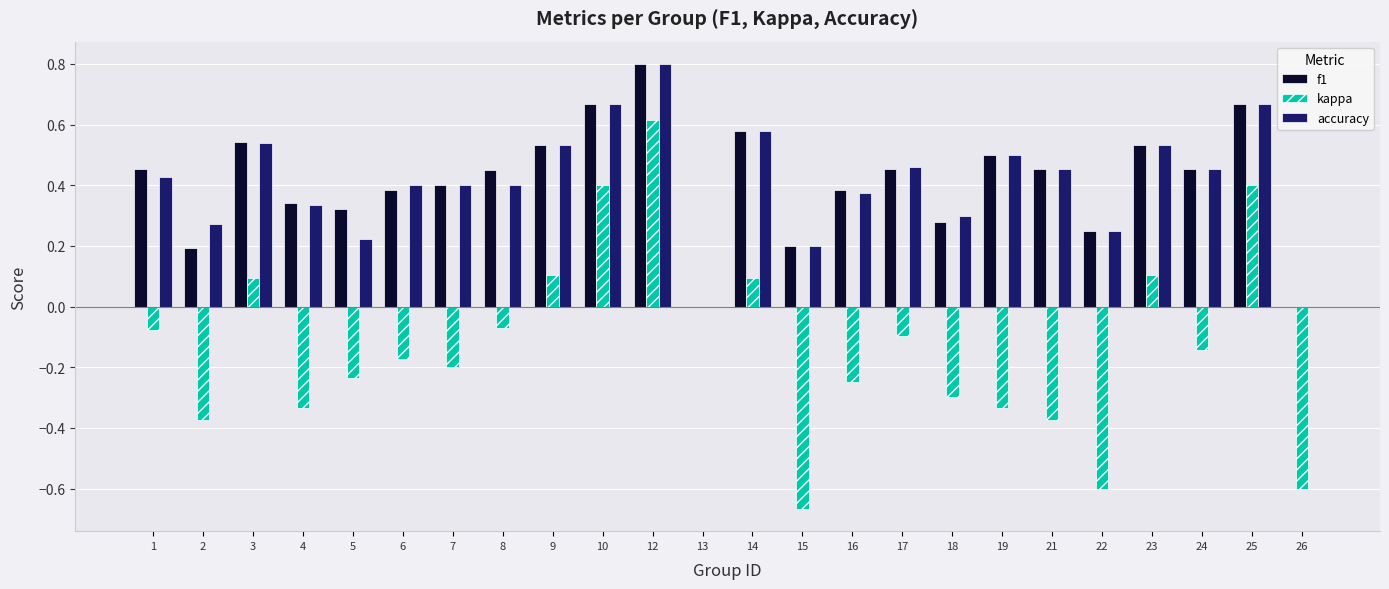

What are all the series names shown in the legend?

f1, kappa, accuracy